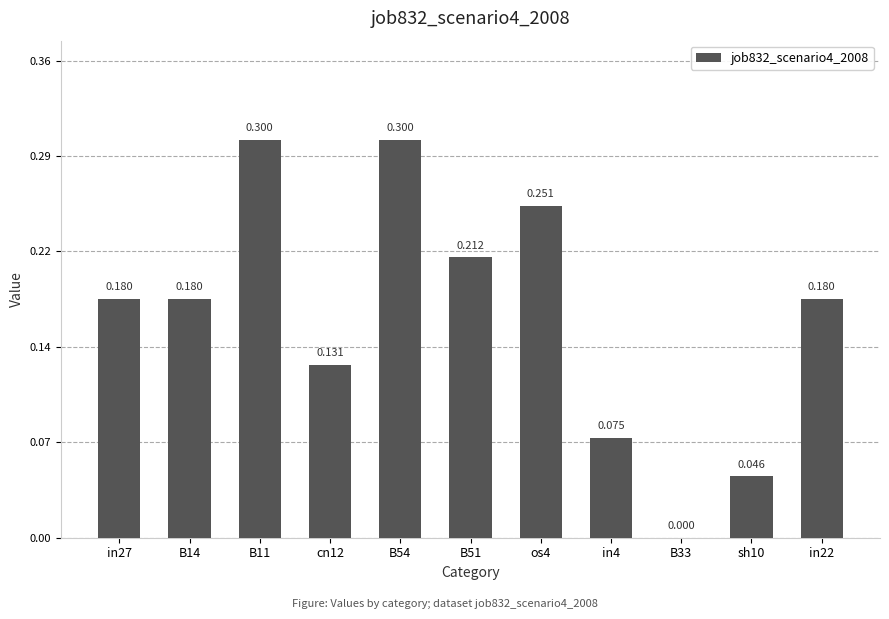

What position from the left is in27?

1